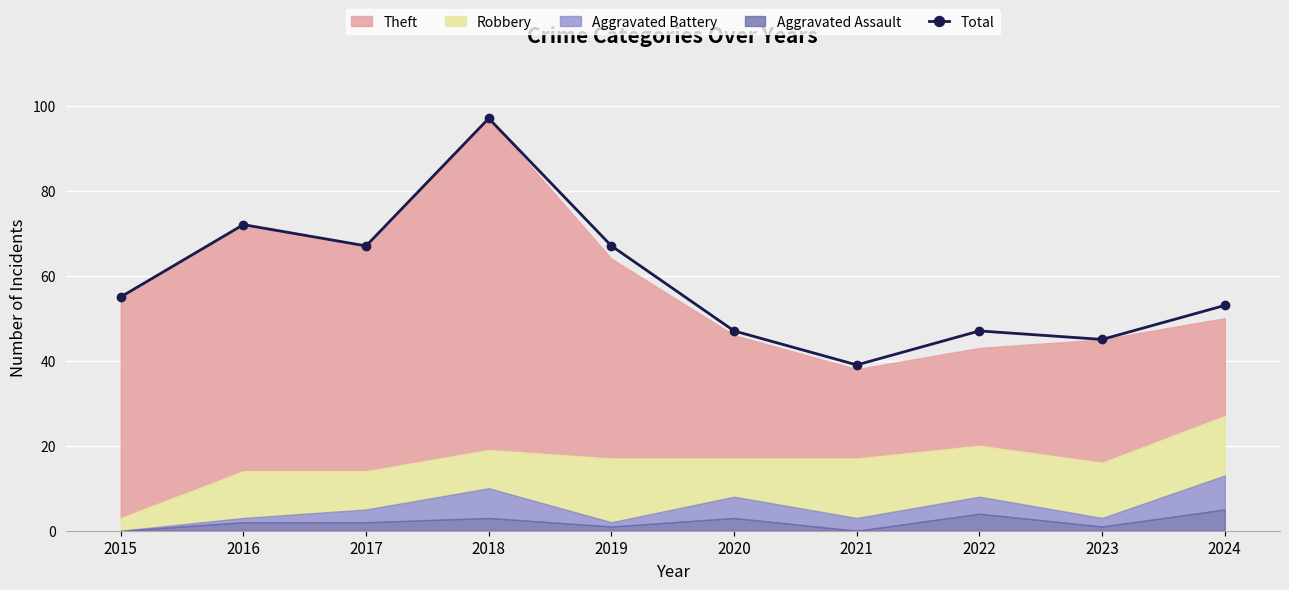

What is the difference between the values at 2018 and 2021?

58